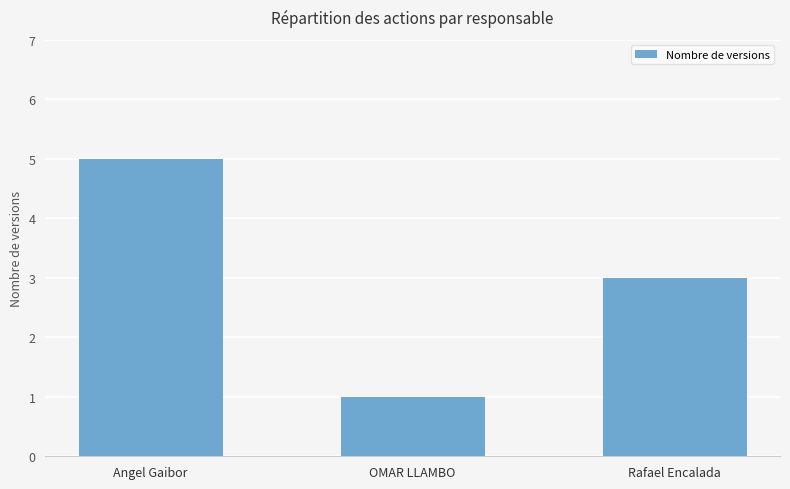

Which has a higher value, Rafael Encalada or Angel Gaibor?

Angel Gaibor